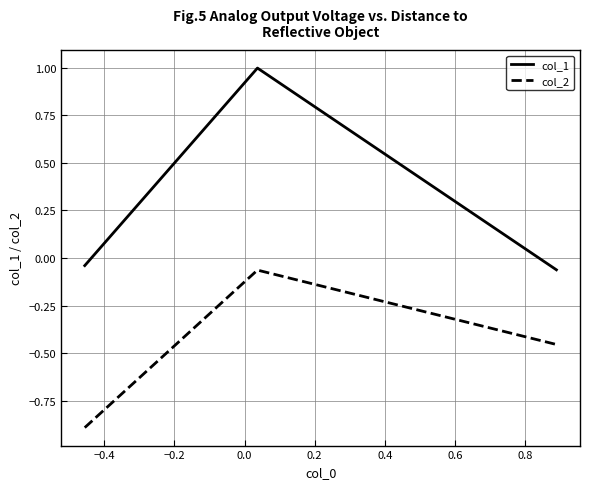

List the series in order of their overall mean, lowest first.

col_2, col_1